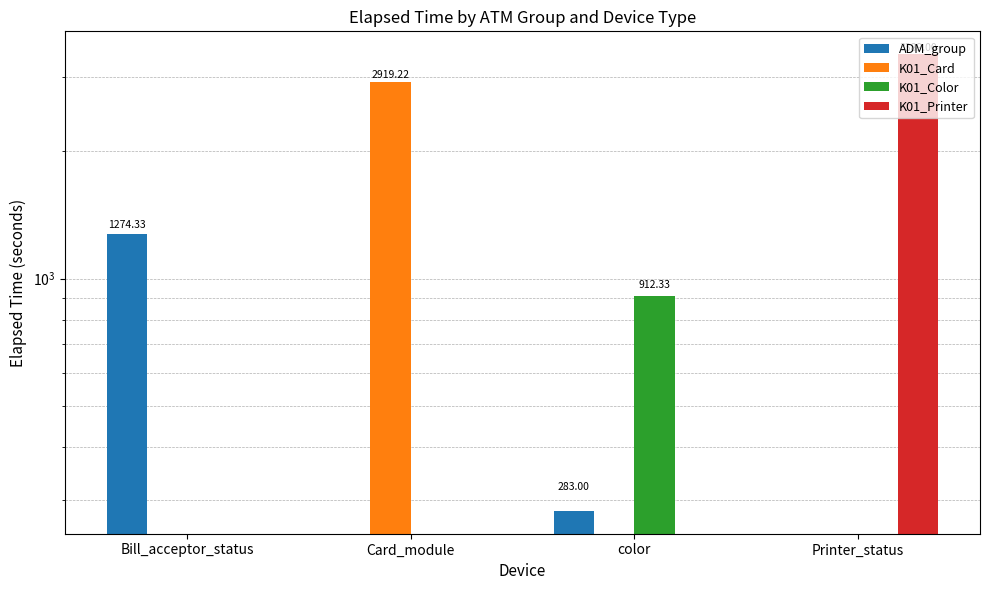

Reading right to left, extract all data points from this chart.

ADM_group: 0.0	283.0	0.0	1274.3
K01_Card: 0.0	0.0	2919.2	0.0
K01_Color: 0.0	912.3	0.0	0.0
K01_Printer: 3389.0	0.0	0.0	0.0